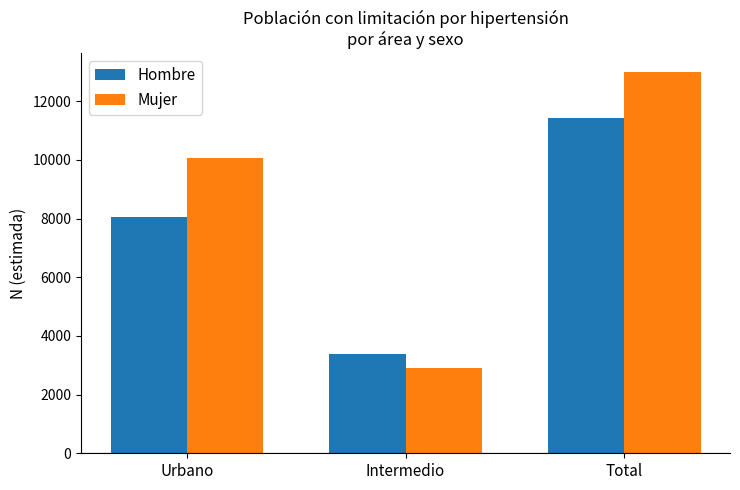

Which category has the highest value across all series?

Total